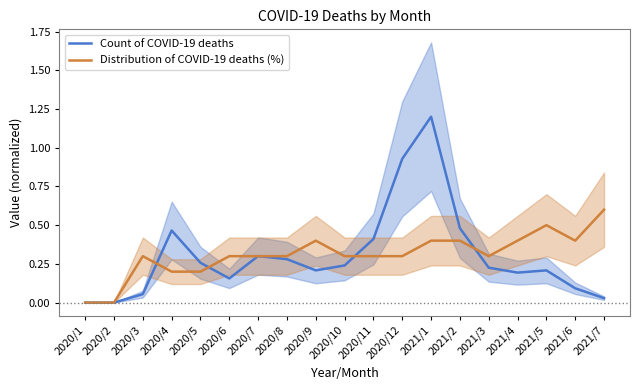

How many interior local valleys does the Distribution of COVID-19 deaths (%) series have?

2